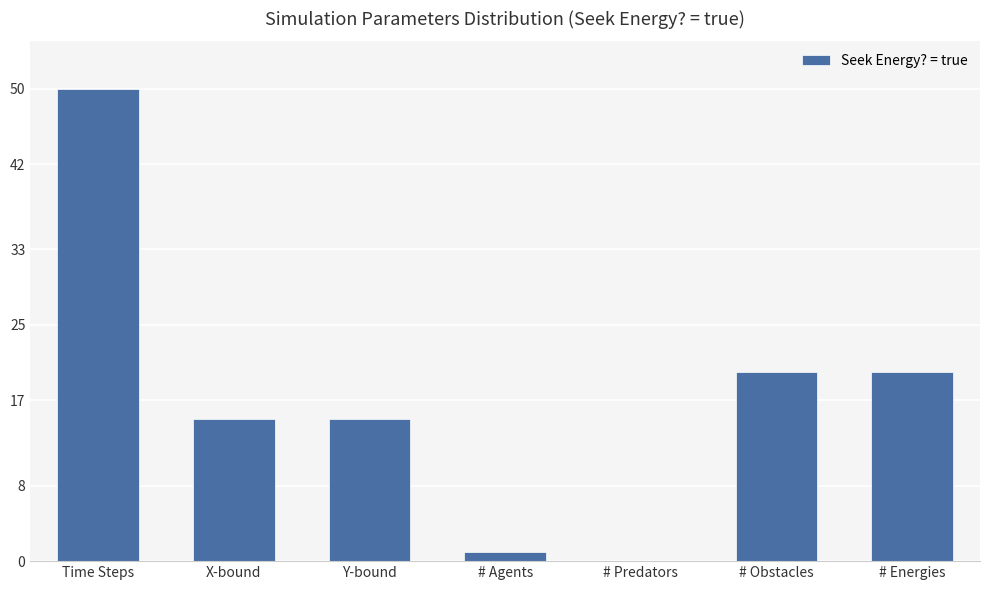

What is the sum of the values at Y-bound and # Obstacles?

35